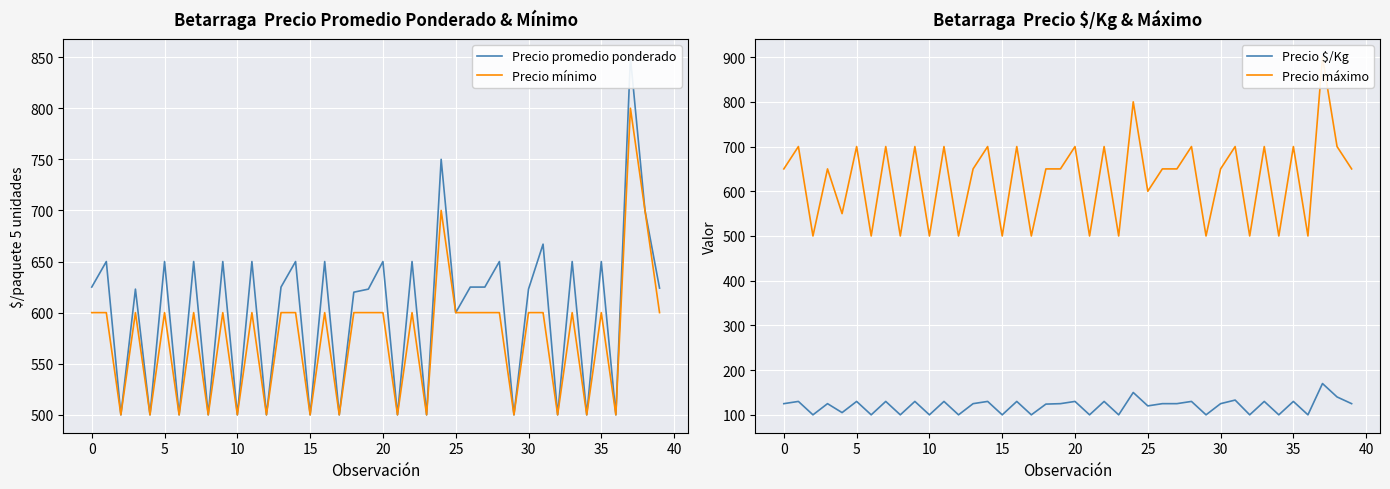

True or false: Precio mínimo has more than 1 interior local peaks.

True